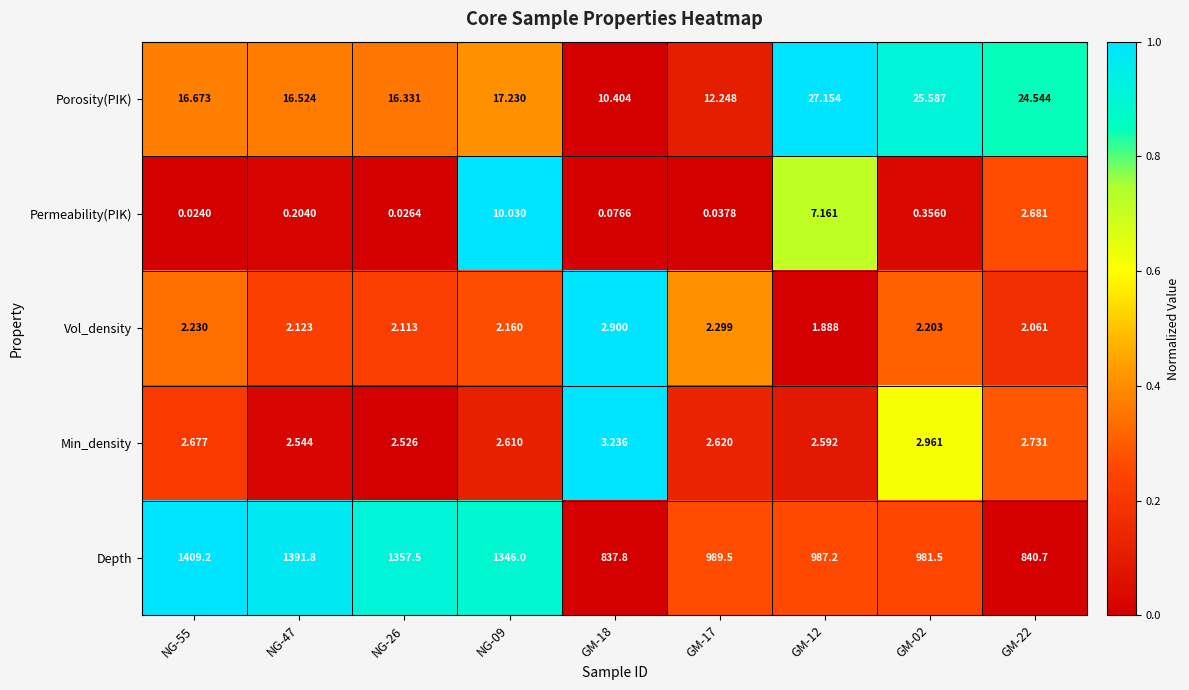

What is the spread (max minus min) of values at GM-18?

837.7